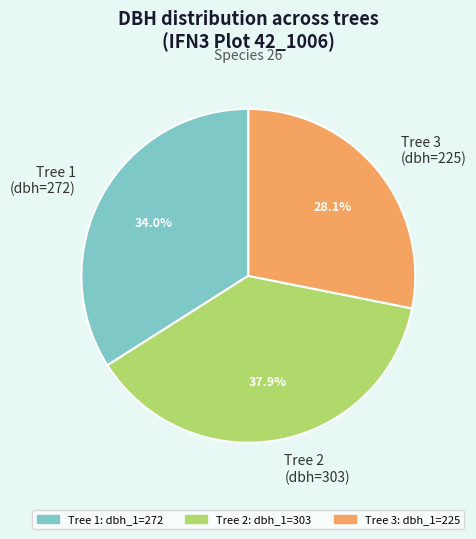

Which slice is the smallest?

Tree 3 (dbh=225)